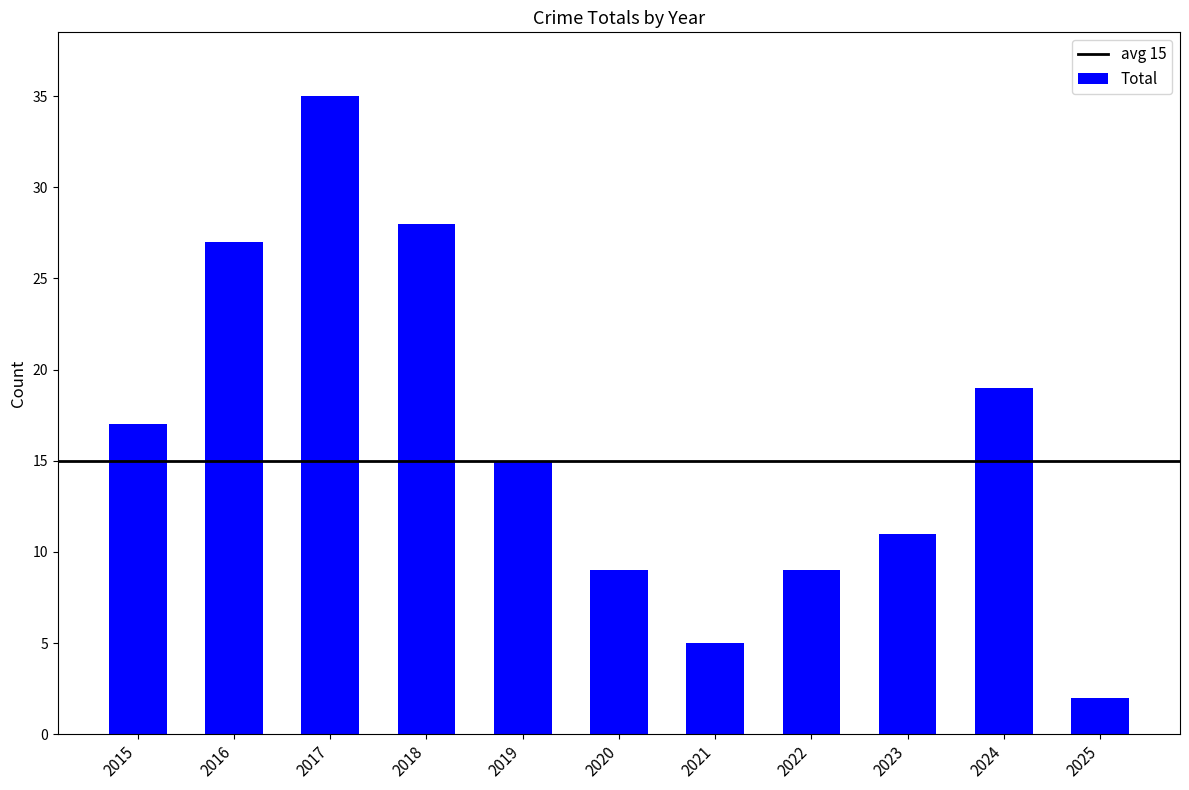

The value at 2022 is 13. True or false?

False